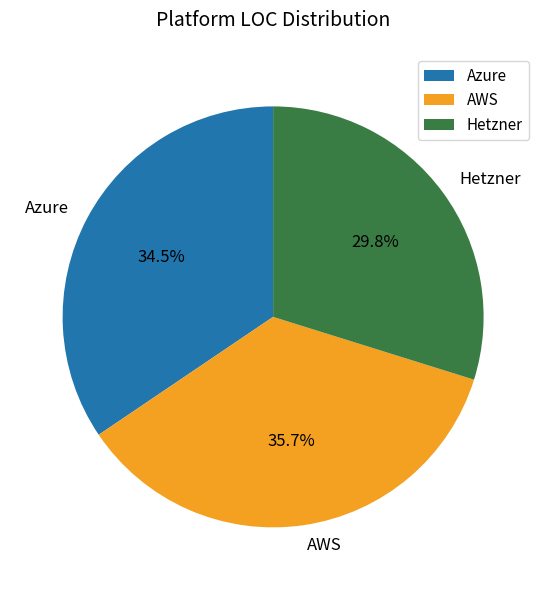

Is it true that AWS is 25% of the pie?

False